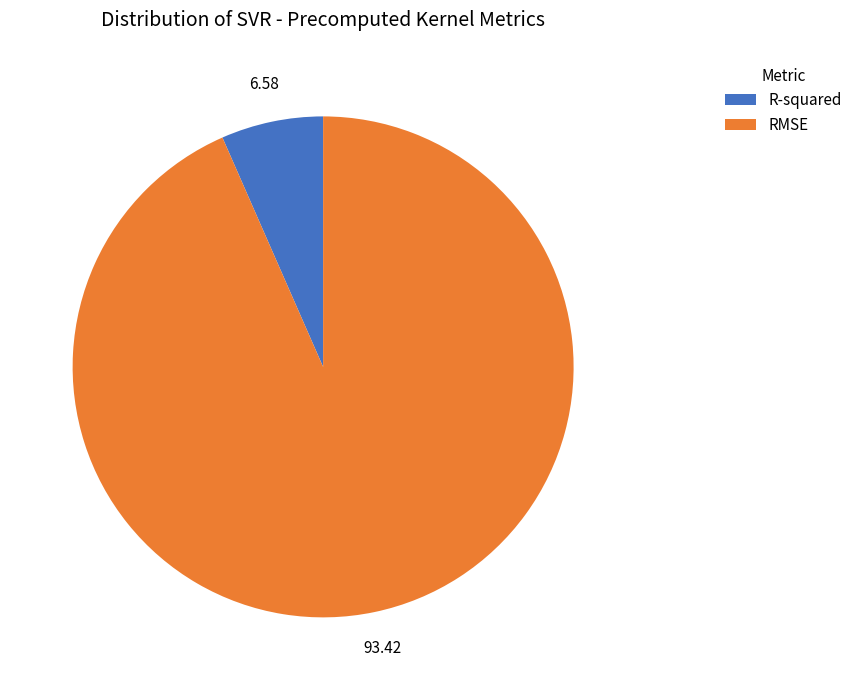

Rank the categories by value from lowest to highest.

R-squared, RMSE